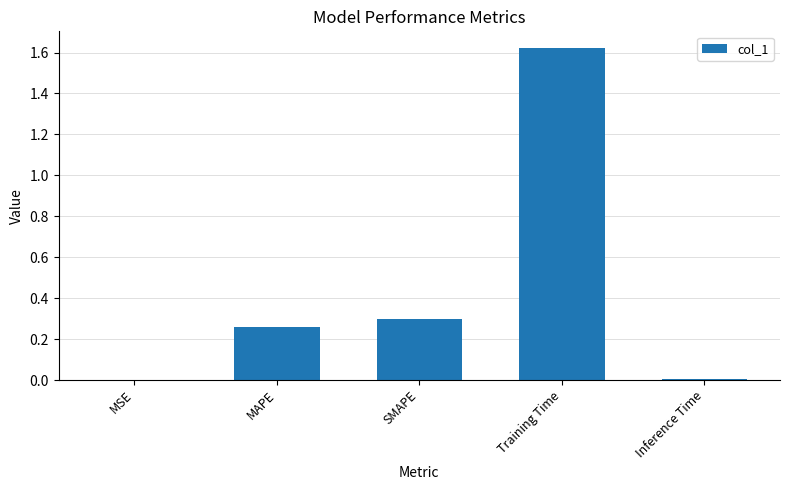

Between MSE and Training Time, which is larger?

Training Time